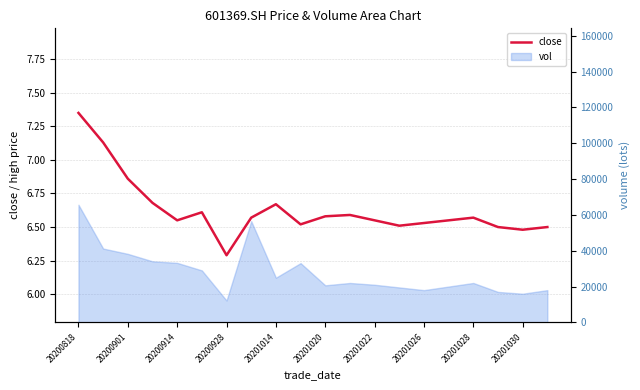

Which category has the highest value across all series?

20200818